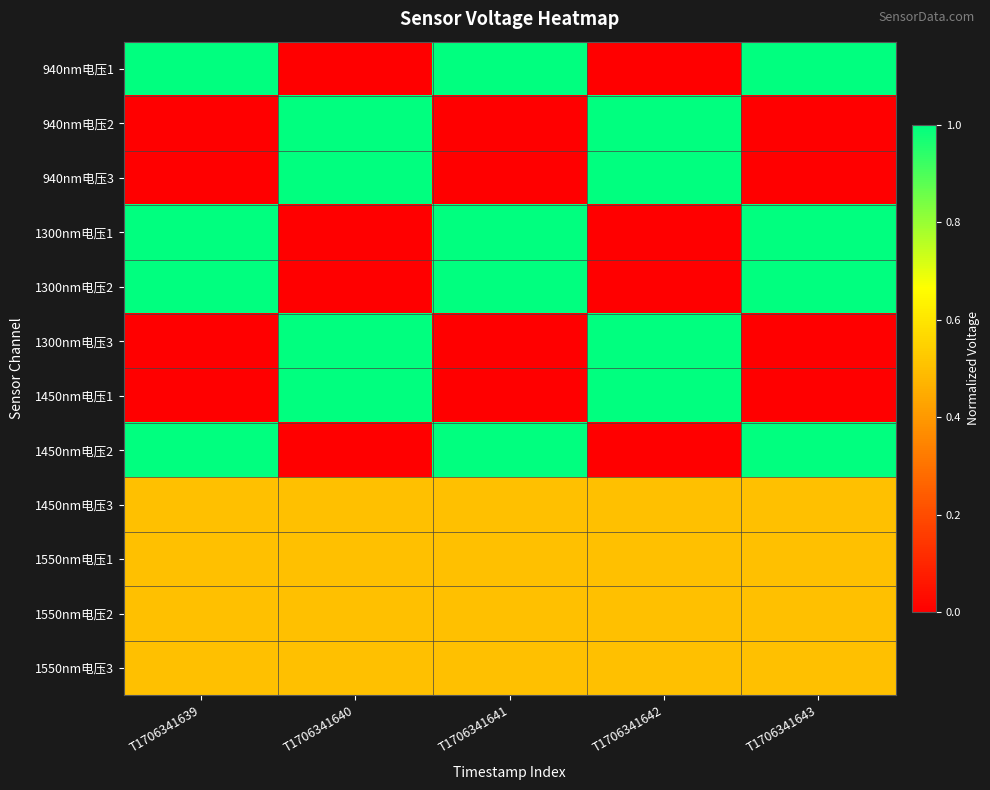

Count the number of data series in this chart.

12